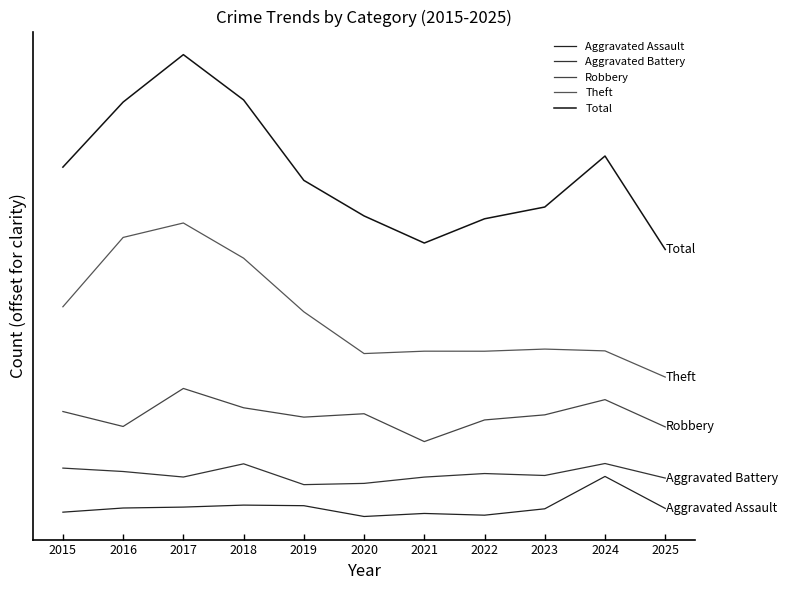

List the series in order of their peak value, lowest first.

Aggravated Assault, Aggravated Battery, Robbery, Theft, Total